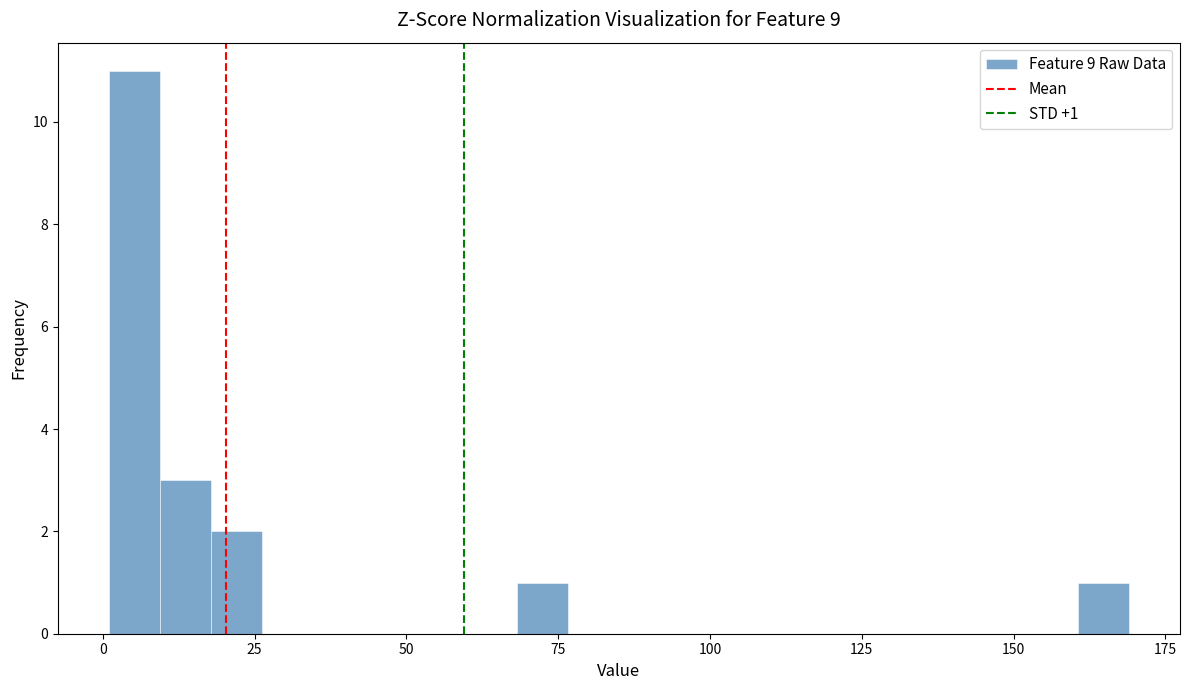

Read against the x-axis, roughly where is the centre of the tallest bar?

5